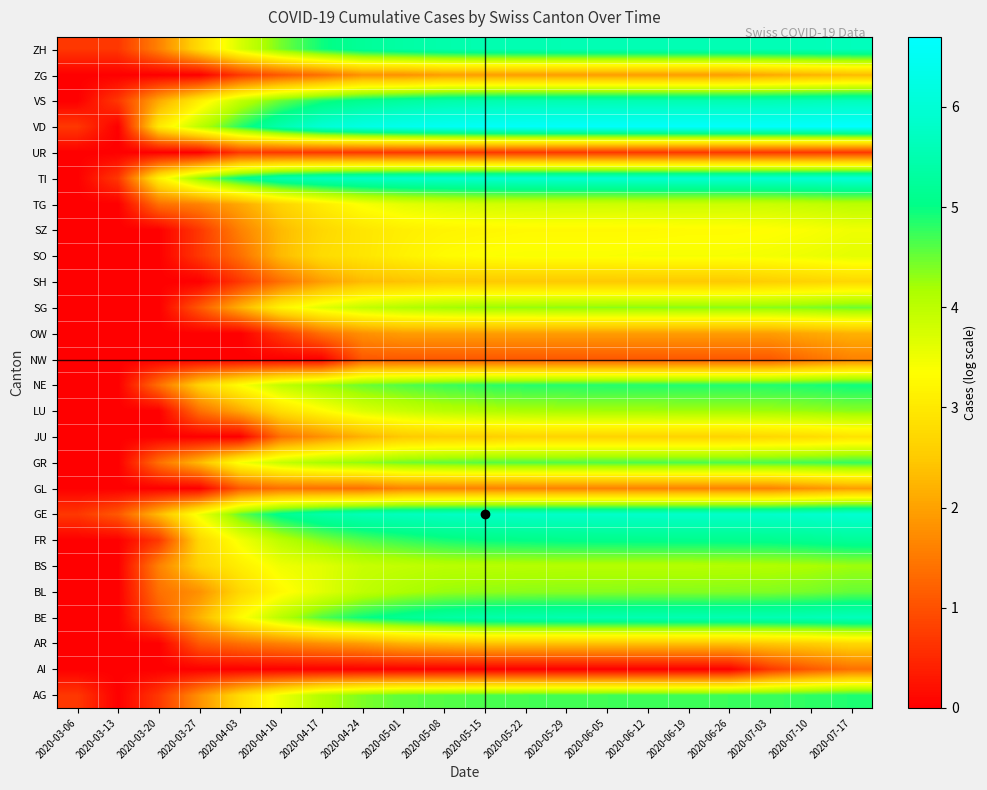

Reading right to left, extract all data points from this chart.

AG: 2020-07-17=4.9	2020-07-10=4.8	2020-07-03=4.7	2020-06-26=4.7	2020-06-19=4.7	2020-06-12=4.7	2020-06-05=4.7	2020-05-29=4.7	2020-05-22=4.7	2020-05-15=4.7	2020-05-08=4.6	2020-05-01=4.6	2020-04-24=4.4	2020-04-17=4.1	2020-04-10=3.5	2020-04-03=2.8	2020-03-27=1.8	2020-03-20=0.7	2020-03-13=0.0	2020-03-06=0.7
AI: 2020-07-17=1.4	2020-07-10=1.1	2020-07-03=0.7	2020-06-26=0.0	2020-06-19=0.0	2020-06-12=0.0	2020-06-05=0.0	2020-05-29=0.0	2020-05-22=0.0	2020-05-15=0.0	2020-05-08=0.0	2020-05-01=0.0	2020-04-24=0.0	2020-04-17=0.0	2020-04-10=0.0	2020-04-03=0.0	2020-03-27=0.0	2020-03-20=0.0	2020-03-13=0.0	2020-03-06=0.0
AR: 2020-07-17=2.7	2020-07-10=2.6	2020-07-03=2.5	2020-06-26=2.4	2020-06-19=2.4	2020-06-12=2.4	2020-06-05=2.4	2020-05-29=2.4	2020-05-22=2.4	2020-05-15=2.4	2020-05-08=2.3	2020-05-01=2.2	2020-04-24=1.9	2020-04-17=1.8	2020-04-10=1.6	2020-04-03=1.4	2020-03-27=1.1	2020-03-20=0.0	2020-03-13=0.0	2020-03-06=0.0
BE: 2020-07-17=5.7	2020-07-10=5.6	2020-07-03=5.6	2020-06-26=5.5	2020-06-19=5.5	2020-06-12=5.5	2020-06-05=5.5	2020-05-29=5.5	2020-05-22=5.5	2020-05-15=5.4	2020-05-08=5.3	2020-05-01=5.2	2020-04-24=5.0	2020-04-17=4.6	2020-04-10=4.0	2020-04-03=3.3	2020-03-27=2.2	2020-03-20=1.1	2020-03-13=0.0	2020-03-06=0.0
BL: 2020-07-17=4.5	2020-07-10=4.4	2020-07-03=4.4	2020-06-26=4.4	2020-06-19=4.4	2020-06-12=4.4	2020-06-05=4.3	2020-05-29=4.3	2020-05-22=4.3	2020-05-15=4.3	2020-05-08=4.3	2020-05-01=4.1	2020-04-24=4.0	2020-04-17=3.6	2020-04-10=3.3	2020-04-03=2.7	2020-03-27=1.8	2020-03-20=1.4	2020-03-13=0.0	2020-03-06=0.0
BS: 2020-07-17=4.2	2020-07-10=4.2	2020-07-03=4.1	2020-06-26=4.1	2020-06-19=4.1	2020-06-12=4.1	2020-06-05=4.1	2020-05-29=4.1	2020-05-22=4.1	2020-05-15=4.0	2020-05-08=4.0	2020-05-01=4.0	2020-04-24=3.9	2020-04-17=3.6	2020-04-10=3.5	2020-04-03=3.1	2020-03-27=2.6	2020-03-20=1.6	2020-03-13=0.0	2020-03-06=0.0
FR: 2020-07-17=5.2	2020-07-10=5.2	2020-07-03=5.1	2020-06-26=5.1	2020-06-19=5.1	2020-06-12=5.1	2020-06-05=5.1	2020-05-29=5.1	2020-05-22=5.0	2020-05-15=5.0	2020-05-08=4.9	2020-05-01=4.8	2020-04-24=4.6	2020-04-17=4.4	2020-04-10=4.0	2020-04-03=3.5	2020-03-27=2.7	2020-03-20=0.7	2020-03-13=0.0	2020-03-06=0.0
GE: 2020-07-17=5.9	2020-07-10=5.9	2020-07-03=5.8	2020-06-26=5.8	2020-06-19=5.8	2020-06-12=5.8	2020-06-05=5.8	2020-05-29=5.8	2020-05-22=5.8	2020-05-15=5.8	2020-05-08=5.7	2020-05-01=5.7	2020-04-24=5.6	2020-04-17=5.4	2020-04-10=5.1	2020-04-03=4.5	2020-03-27=3.5	2020-03-20=2.3	2020-03-13=1.1	2020-03-06=0.7
GL: 2020-07-17=1.9	2020-07-10=1.8	2020-07-03=1.6	2020-06-26=1.6	2020-06-19=1.6	2020-06-12=1.6	2020-06-05=1.6	2020-05-29=1.6	2020-05-22=1.6	2020-05-15=1.6	2020-05-08=1.6	2020-05-01=1.6	2020-04-24=1.4	2020-04-17=1.4	2020-04-10=1.4	2020-04-03=1.1	2020-03-27=0.0	2020-03-20=0.0	2020-03-13=0.0	2020-03-06=0.0
GR: 2020-07-17=4.8	2020-07-10=4.7	2020-07-03=4.7	2020-06-26=4.6	2020-06-19=4.6	2020-06-12=4.6	2020-06-05=4.6	2020-05-29=4.6	2020-05-22=4.6	2020-05-15=4.6	2020-05-08=4.5	2020-05-01=4.5	2020-04-24=4.3	2020-04-17=4.2	2020-04-10=3.9	2020-04-03=3.4	2020-03-27=2.3	2020-03-20=1.4	2020-03-13=0.0	2020-03-06=0.0
JU: 2020-07-17=2.9	2020-07-10=2.8	2020-07-03=2.7	2020-06-26=2.6	2020-06-19=2.6	2020-06-12=2.6	2020-06-05=2.6	2020-05-29=2.6	2020-05-22=2.6	2020-05-15=2.6	2020-05-08=2.6	2020-05-01=2.5	2020-04-24=2.2	2020-04-17=1.8	2020-04-10=1.4	2020-04-03=0.0	2020-03-27=0.0	2020-03-20=0.0	2020-03-13=0.0	2020-03-06=0.0
LU: 2020-07-17=4.3	2020-07-10=4.3	2020-07-03=4.2	2020-06-26=4.2	2020-06-19=4.2	2020-06-12=4.2	2020-06-05=4.2	2020-05-29=4.2	2020-05-22=4.2	2020-05-15=4.1	2020-05-08=4.0	2020-05-01=3.9	2020-04-24=3.7	2020-04-17=3.3	2020-04-10=2.8	2020-04-03=2.1	2020-03-27=1.4	2020-03-20=0.0	2020-03-13=0.0	2020-03-06=0.0
NE: 2020-07-17=5.0	2020-07-10=4.9	2020-07-03=4.9	2020-06-26=4.9	2020-06-19=4.9	2020-06-12=4.9	2020-06-05=4.9	2020-05-29=4.8	2020-05-22=4.8	2020-05-15=4.8	2020-05-08=4.7	2020-05-01=4.6	2020-04-24=4.5	2020-04-17=4.3	2020-04-10=4.0	2020-04-03=3.4	2020-03-27=2.6	2020-03-20=1.4	2020-03-13=0.0	2020-03-06=0.0
NW: 2020-07-17=1.6	2020-07-10=1.4	2020-07-03=1.1	2020-06-26=1.1	2020-06-19=1.1	2020-06-12=1.1	2020-06-05=1.1	2020-05-29=1.1	2020-05-22=1.1	2020-05-15=1.1	2020-05-08=1.1	2020-05-01=1.1	2020-04-24=1.1	2020-04-17=0.0	2020-04-10=0.0	2020-04-03=0.0	2020-03-27=0.0	2020-03-20=0.0	2020-03-13=0.0	2020-03-06=0.0
OW: 2020-07-17=2.2	2020-07-10=2.1	2020-07-03=1.9	2020-06-26=1.9	2020-06-19=1.9	2020-06-12=1.9	2020-06-05=1.9	2020-05-29=1.9	2020-05-22=1.9	2020-05-15=1.9	2020-05-08=1.9	2020-05-01=1.9	2020-04-24=1.8	2020-04-17=1.4	2020-04-10=0.7	2020-04-03=0.0	2020-03-27=0.0	2020-03-20=0.0	2020-03-13=0.0	2020-03-06=0.0
SG: 2020-07-17=4.5	2020-07-10=4.4	2020-07-03=4.4	2020-06-26=4.3	2020-06-19=4.3	2020-06-12=4.3	2020-06-05=4.3	2020-05-29=4.3	2020-05-22=4.3	2020-05-15=4.3	2020-05-08=4.2	2020-05-01=4.1	2020-04-24=3.9	2020-04-17=3.6	2020-04-10=3.2	2020-04-03=2.2	2020-03-27=1.1	2020-03-20=0.0	2020-03-13=0.0	2020-03-06=0.0
SH: 2020-07-17=2.7	2020-07-10=2.6	2020-07-03=2.6	2020-06-26=2.5	2020-06-19=2.5	2020-06-12=2.5	2020-06-05=2.5	2020-05-29=2.5	2020-05-22=2.5	2020-05-15=2.5	2020-05-08=2.5	2020-05-01=2.4	2020-04-24=2.3	2020-04-17=1.9	2020-04-10=1.4	2020-04-03=0.7	2020-03-27=0.0	2020-03-20=0.0	2020-03-13=0.0	2020-03-06=0.0
SO: 2020-07-17=3.6	2020-07-10=3.5	2020-07-03=3.5	2020-06-26=3.4	2020-06-19=3.4	2020-06-12=3.4	2020-06-05=3.4	2020-05-29=3.4	2020-05-22=3.4	2020-05-15=3.4	2020-05-08=3.3	2020-05-01=3.1	2020-04-24=2.9	2020-04-17=2.8	2020-04-10=2.3	2020-04-03=1.4	2020-03-27=0.7	2020-03-20=0.0	2020-03-13=0.0	2020-03-06=0.0
SZ: 2020-07-17=3.5	2020-07-10=3.4	2020-07-03=3.3	2020-06-26=3.3	2020-06-19=3.3	2020-06-12=3.3	2020-06-05=3.3	2020-05-29=3.3	2020-05-22=3.3	2020-05-15=3.2	2020-05-08=3.2	2020-05-01=3.1	2020-04-24=2.9	2020-04-17=2.7	2020-04-10=2.3	2020-04-03=1.6	2020-03-27=0.7	2020-03-20=0.0	2020-03-13=0.0	2020-03-06=0.0
TG: 2020-07-17=4.0	2020-07-10=3.9	2020-07-03=3.9	2020-06-26=3.9	2020-06-19=3.9	2020-06-12=3.9	2020-06-05=3.8	2020-05-29=3.8	2020-05-22=3.8	2020-05-15=3.8	2020-05-08=3.7	2020-05-01=3.6	2020-04-24=3.4	2020-04-17=3.0	2020-04-10=2.6	2020-04-03=2.1	2020-03-27=1.6	2020-03-20=1.4	2020-03-13=0.0	2020-03-06=0.0
TI: 2020-07-17=6.0	2020-07-10=6.0	2020-07-03=6.0	2020-06-26=6.0	2020-06-19=6.0	2020-06-12=5.9	2020-06-05=5.9	2020-05-29=5.9	2020-05-22=5.9	2020-05-15=5.9	2020-05-08=5.9	2020-05-01=5.8	2020-04-24=5.8	2020-04-17=5.7	2020-04-10=5.5	2020-04-03=5.0	2020-03-27=4.3	2020-03-20=3.1	2020-03-13=0.7	2020-03-06=0.0
UR: 2020-07-17=0.7	2020-07-10=0.7	2020-07-03=0.7	2020-06-26=0.7	2020-06-19=0.7	2020-06-12=0.7	2020-06-05=0.7	2020-05-29=0.7	2020-05-22=0.7	2020-05-15=0.7	2020-05-08=0.7	2020-05-01=0.7	2020-04-24=0.7	2020-04-17=0.7	2020-04-10=0.7	2020-04-03=0.7	2020-03-27=0.0	2020-03-20=0.0	2020-03-13=0.0	2020-03-06=0.0
VD: 2020-07-17=6.7	2020-07-10=6.7	2020-07-03=6.6	2020-06-26=6.6	2020-06-19=6.6	2020-06-12=6.6	2020-06-05=6.6	2020-05-29=6.6	2020-05-22=6.6	2020-05-15=6.6	2020-05-08=6.5	2020-05-01=6.4	2020-04-24=6.2	2020-04-17=6.0	2020-04-10=5.5	2020-04-03=4.8	2020-03-27=4.0	2020-03-20=3.0	2020-03-13=0.0	2020-03-06=0.7
VS: 2020-07-17=5.6	2020-07-10=5.6	2020-07-03=5.5	2020-06-26=5.5	2020-06-19=5.5	2020-06-12=5.5	2020-06-05=5.5	2020-05-29=5.5	2020-05-22=5.5	2020-05-15=5.5	2020-05-08=5.4	2020-05-01=5.3	2020-04-24=5.1	2020-04-17=4.9	2020-04-10=4.5	2020-04-03=4.0	2020-03-27=3.1	2020-03-20=2.1	2020-03-13=0.7	2020-03-06=0.0
ZG: 2020-07-17=2.3	2020-07-10=2.2	2020-07-03=2.1	2020-06-26=1.9	2020-06-19=1.9	2020-06-12=1.9	2020-06-05=1.9	2020-05-29=1.9	2020-05-22=1.9	2020-05-15=1.9	2020-05-08=1.9	2020-05-01=1.8	2020-04-24=1.8	2020-04-17=1.4	2020-04-10=1.1	2020-04-03=0.7	2020-03-27=0.0	2020-03-20=0.0	2020-03-13=0.0	2020-03-06=0.0
ZH: 2020-07-17=5.7	2020-07-10=5.6	2020-07-03=5.6	2020-06-26=5.6	2020-06-19=5.6	2020-06-12=5.6	2020-06-05=5.6	2020-05-29=5.5	2020-05-22=5.5	2020-05-15=5.5	2020-05-08=5.5	2020-05-01=5.4	2020-04-24=5.2	2020-04-17=5.0	2020-04-10=4.5	2020-04-03=3.7	2020-03-27=2.8	2020-03-20=1.6	2020-03-13=0.7	2020-03-06=0.7